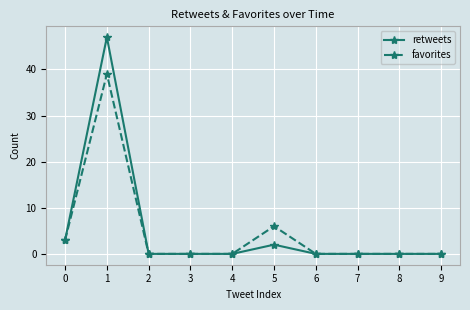

The value of favorites at 6 is 0. True or false?

True